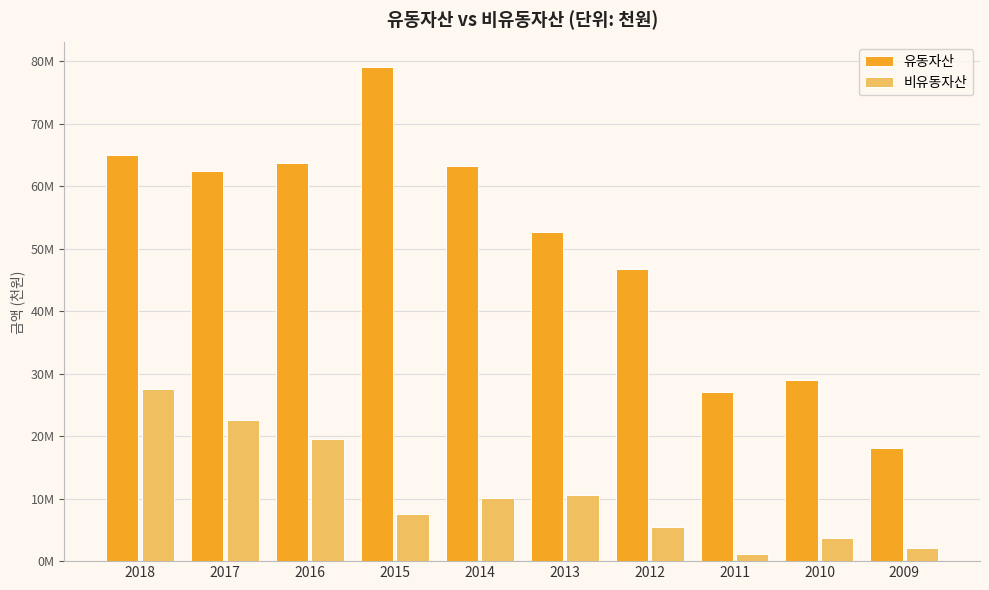

What is the difference between the maximum and second lowest values in the 비유동자산 series?

25571150